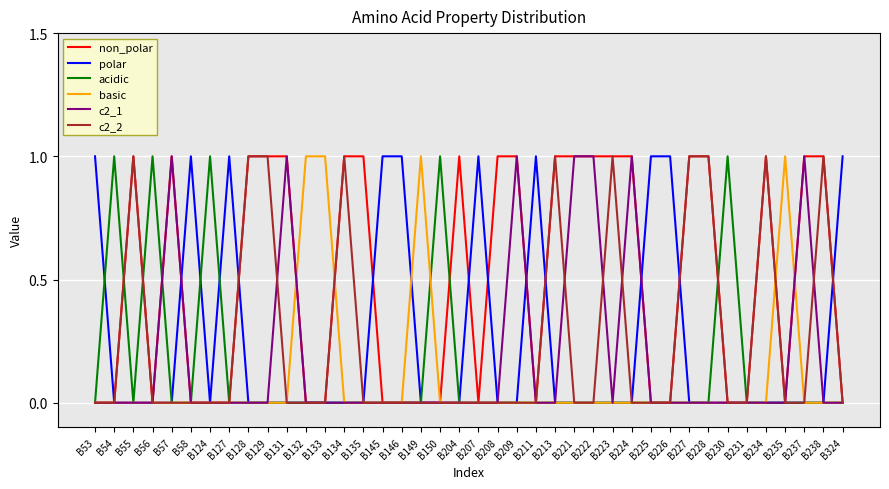

Is it true that basic equals 0 at B208?

True